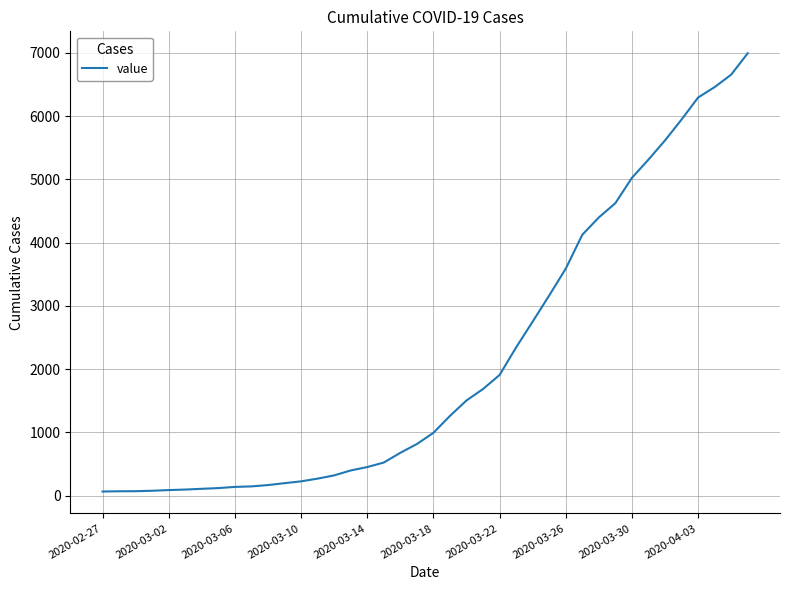

What is the greatest value displayed?

6994